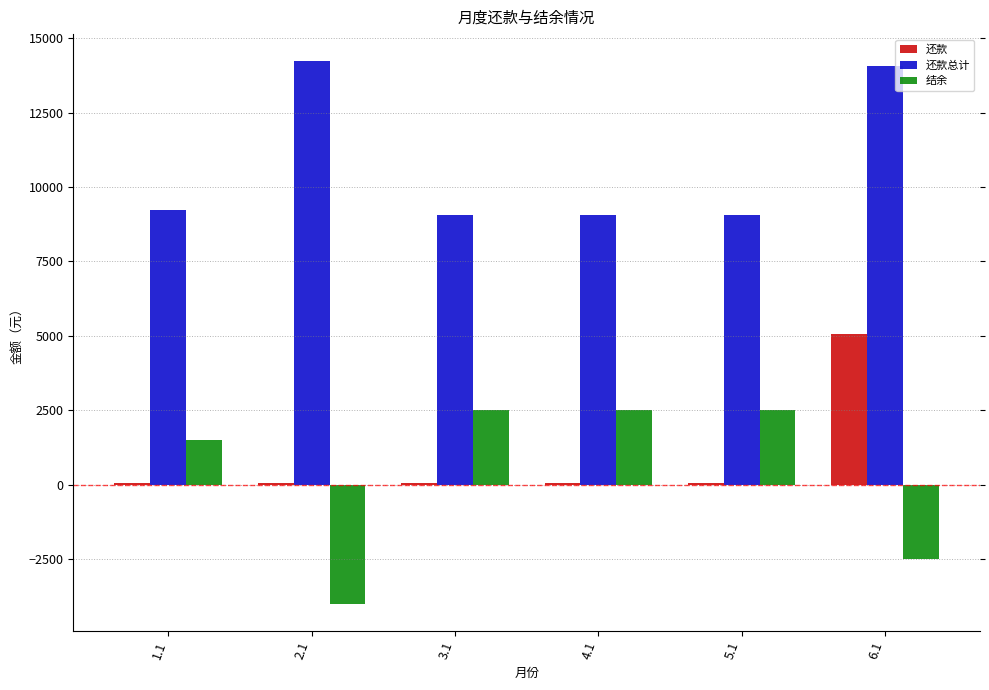

What position from the right is 5.1?

2